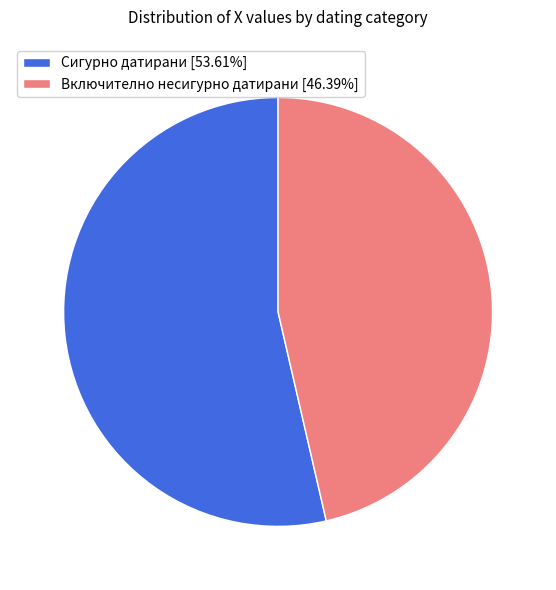

Is there any slice that represents more than half of the pie?

Yes